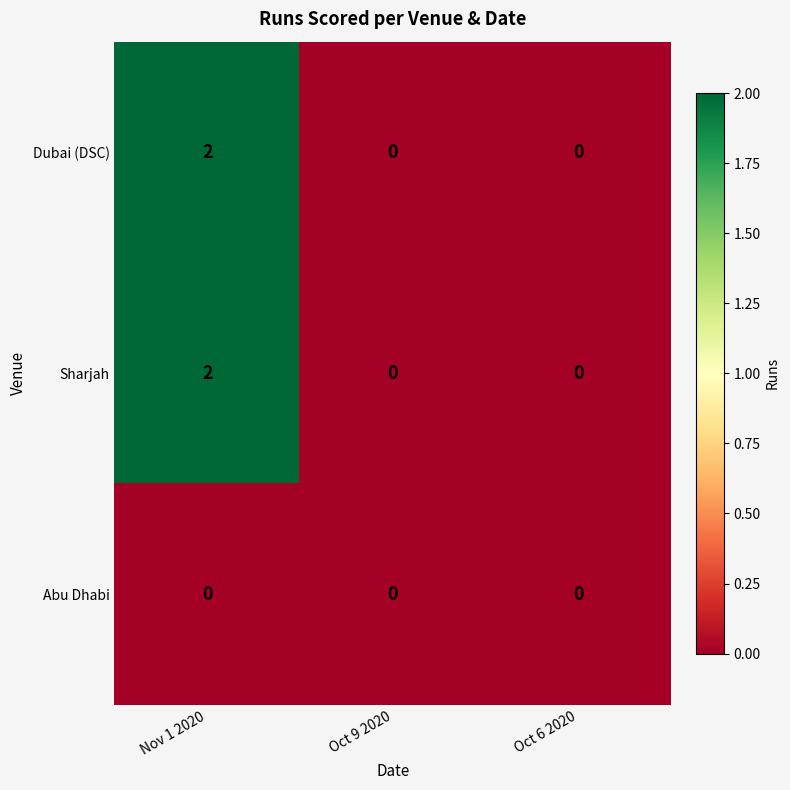

The value of Sharjah at Oct 9 2020 is 1. True or false?

False